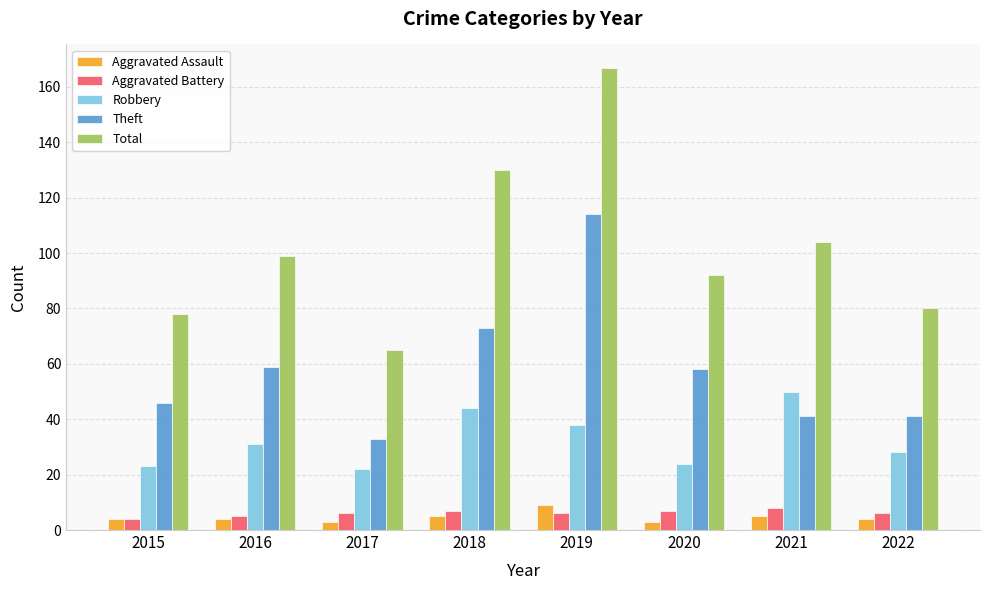

Reading right to left, what are all the values shown in this chart?

Aggravated Assault: 2022=4	2021=5	2020=3	2019=9	2018=5	2017=3	2016=4	2015=4
Aggravated Battery: 2022=6	2021=8	2020=7	2019=6	2018=7	2017=6	2016=5	2015=4
Robbery: 2022=28	2021=50	2020=24	2019=38	2018=44	2017=22	2016=31	2015=23
Theft: 2022=41	2021=41	2020=58	2019=114	2018=73	2017=33	2016=59	2015=46
Total: 2022=80	2021=104	2020=92	2019=167	2018=130	2017=65	2016=99	2015=78